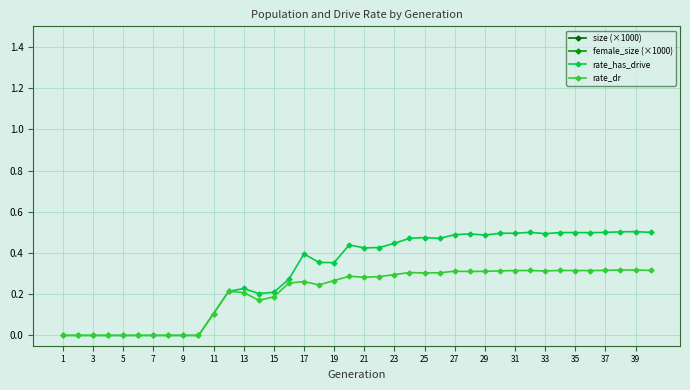

True or false: rate_dr has more than 0 interior local peaks.

True